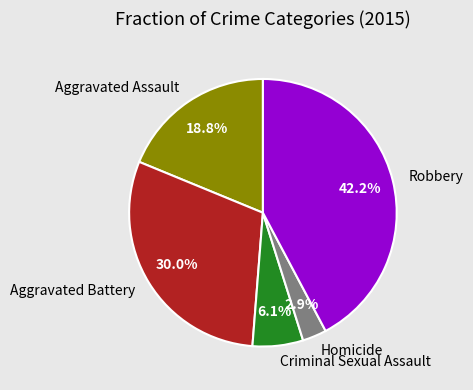

Between Aggravated Assault and Homicide, which is larger?

Aggravated Assault